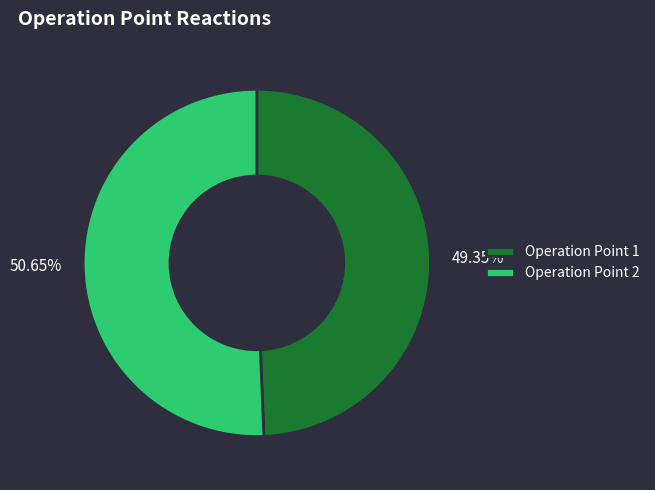

Is there a majority slice in this chart?

Yes